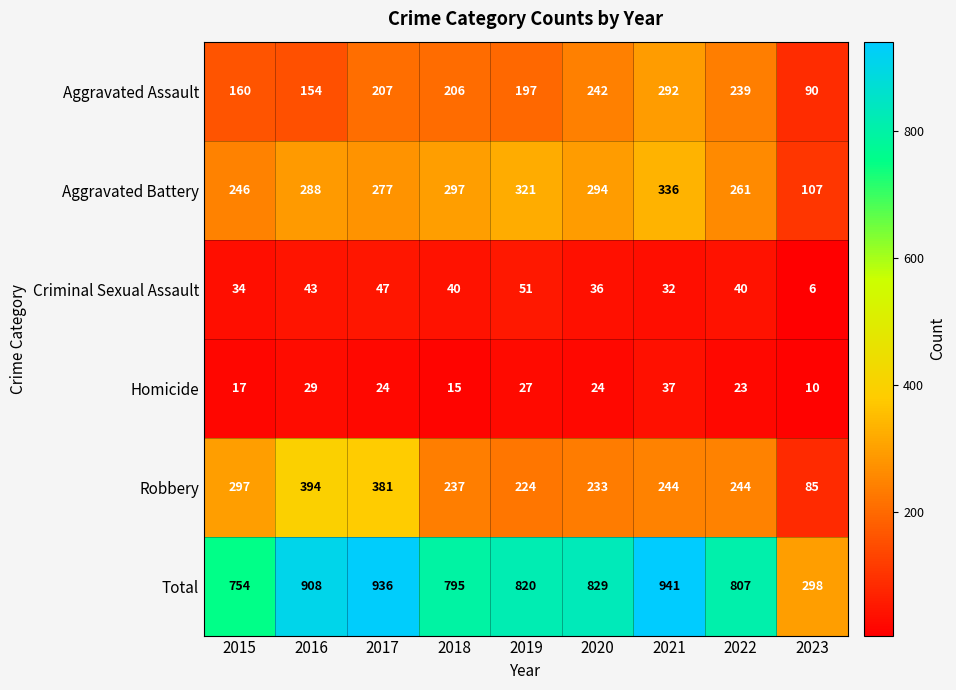

What is the greatest value displayed?

941